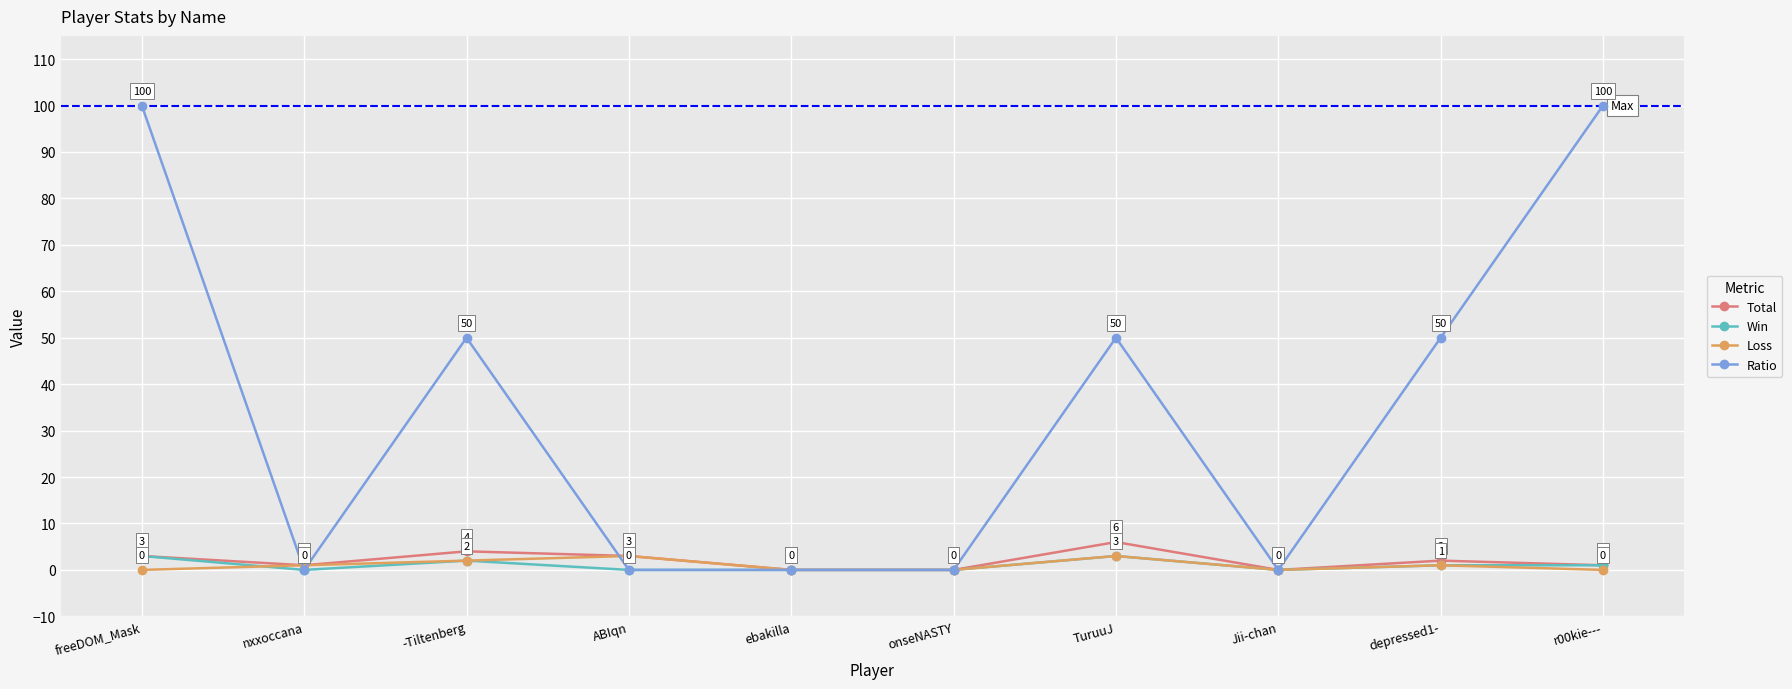

Which series has the largest total across all categories?

Ratio